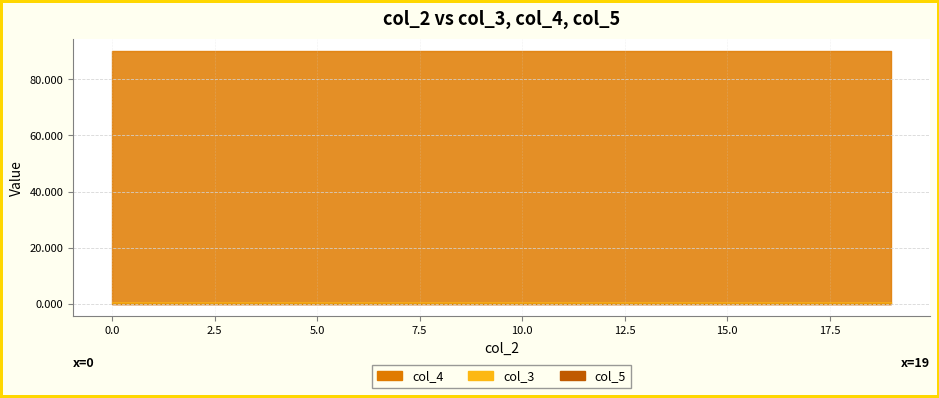

True or false: col_4 and col_5 cross at least once.

False